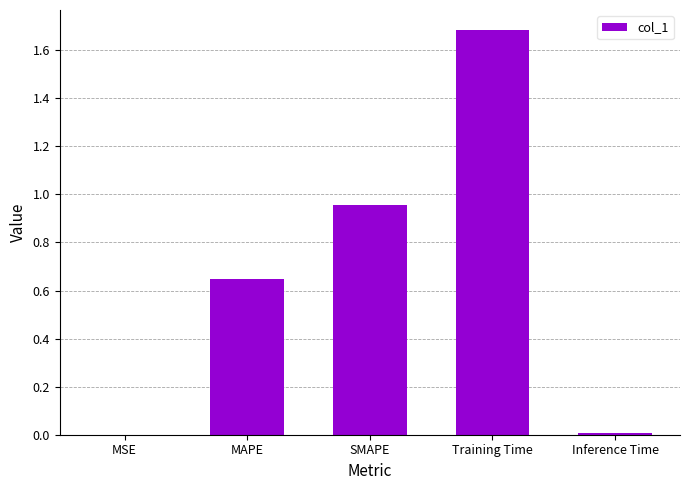

The value at Training Time is 0.6. True or false?

False